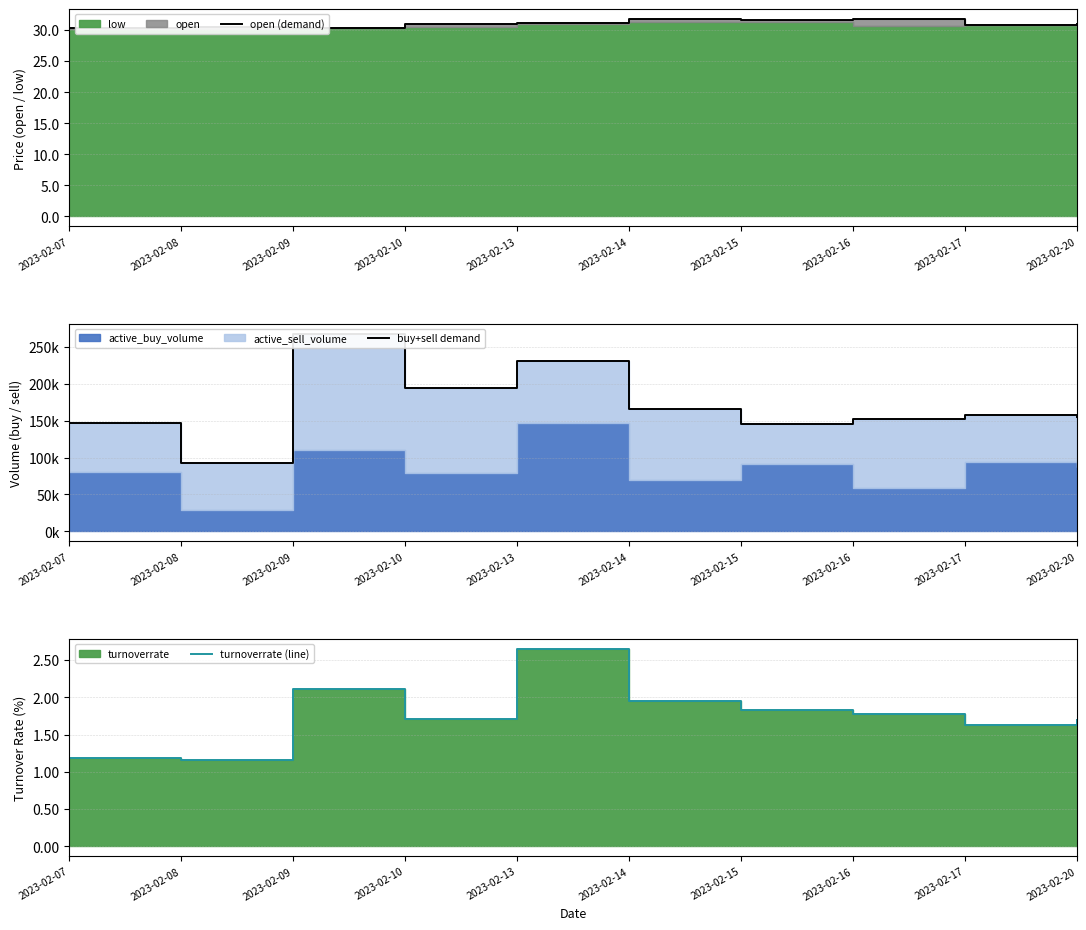

What is the minimum value for buy+sell demand?

93100.0